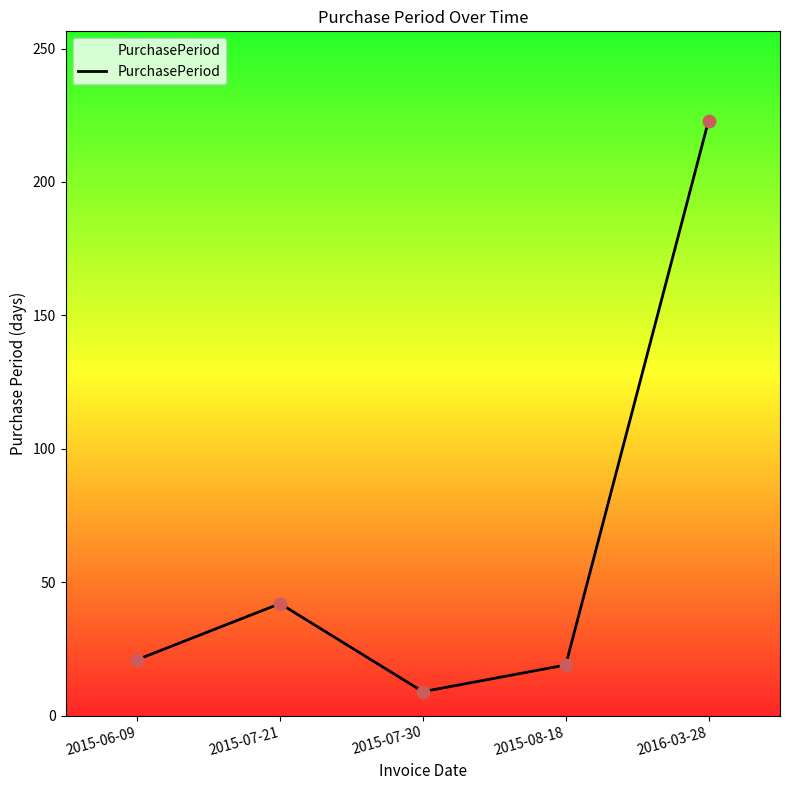

What is the ratio of the value at 2016-03-28 to the value at 2015-07-30?

24.8